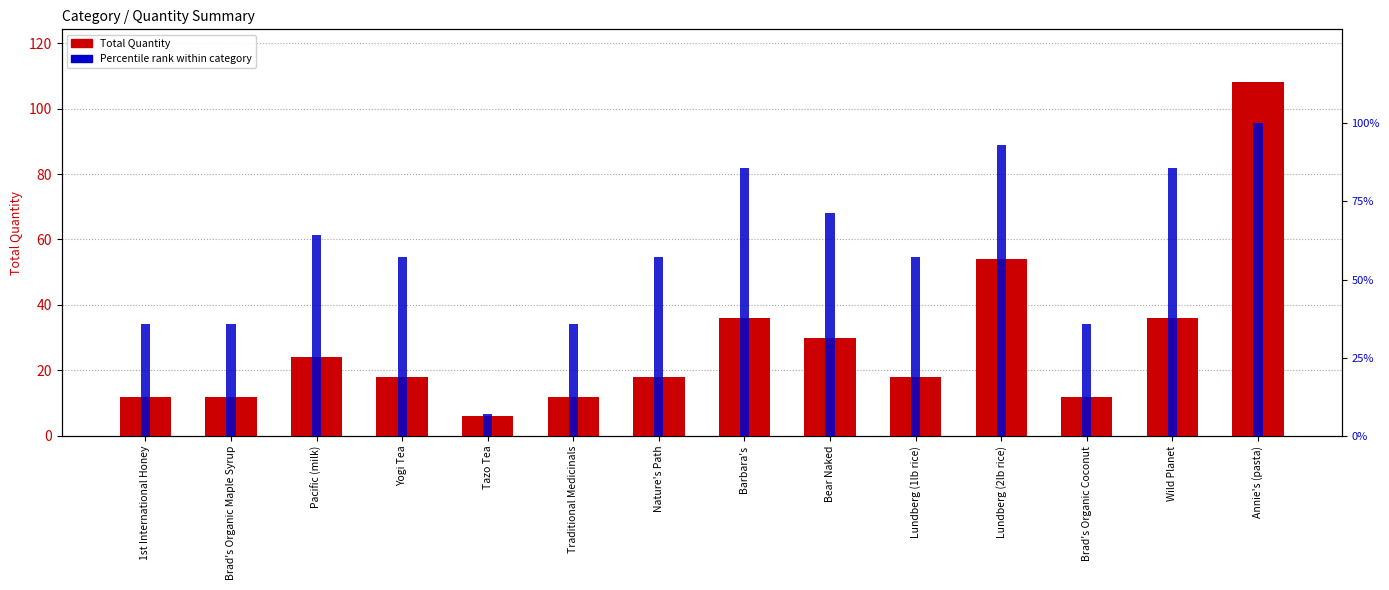

Rank the series by their average value, from highest to lowest.

Percentile rank within category, Total Quantity